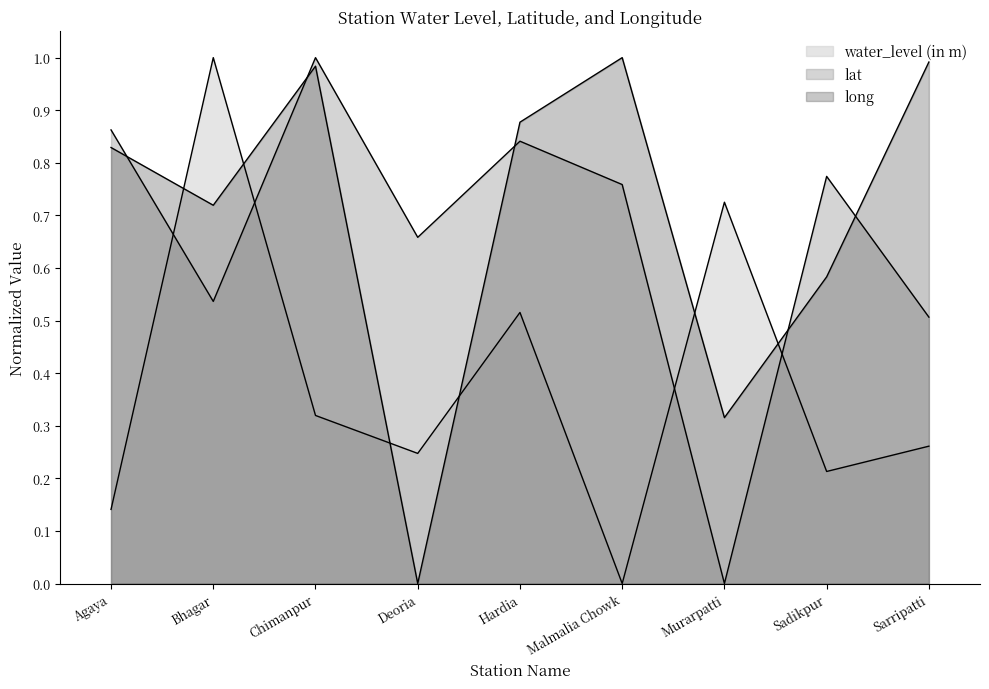

At which label does long reach its peak?

Malmalia Chowk